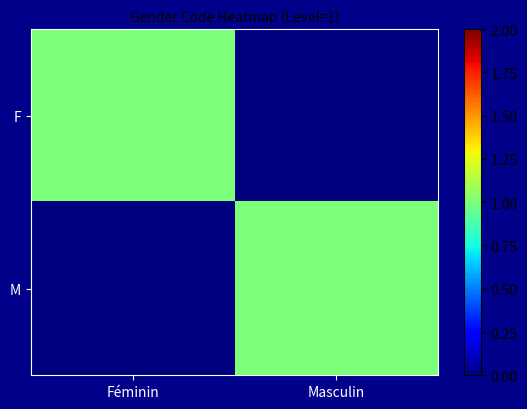

Between Masculin and Féminin, which is larger?

Féminin